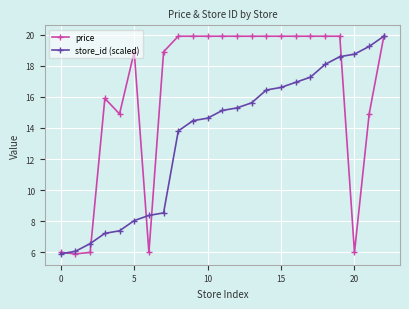

True or false: store_id (scaled) and price intersect in this chart.

True